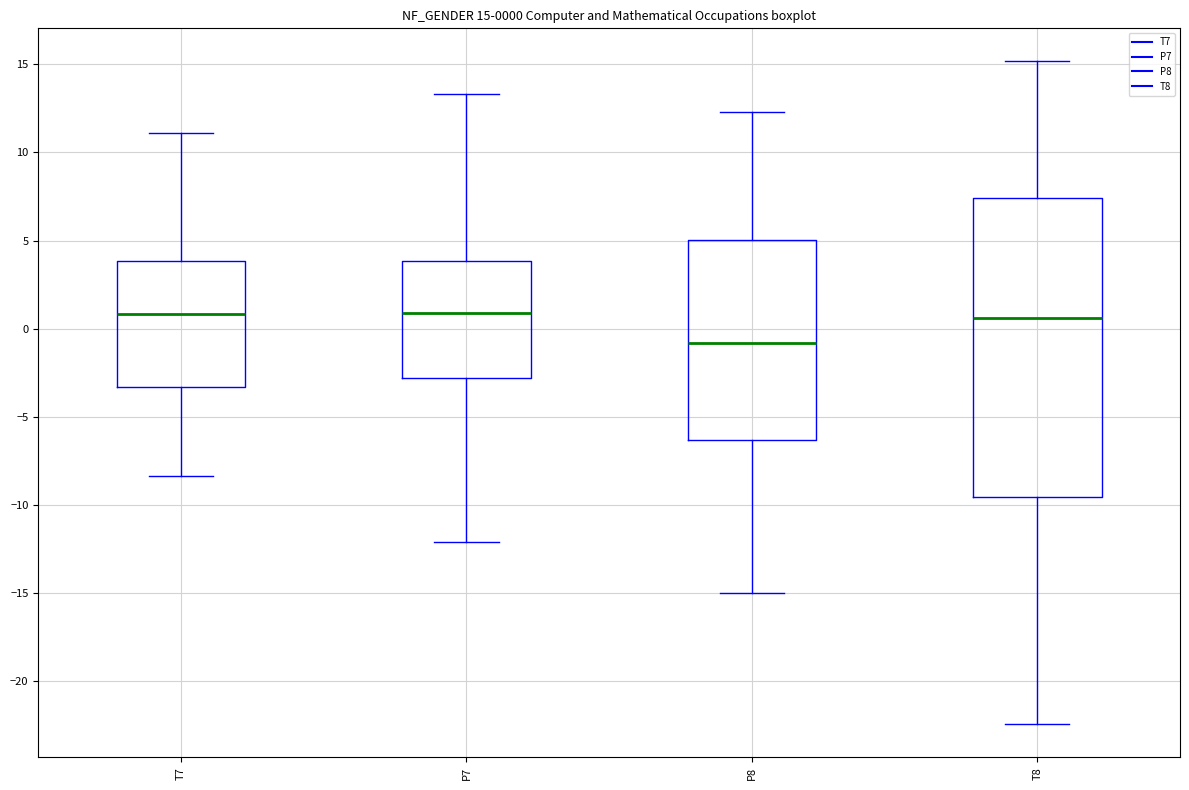

Comparing the boxes themselves (not the whiskers), which one is the tallest?

T8